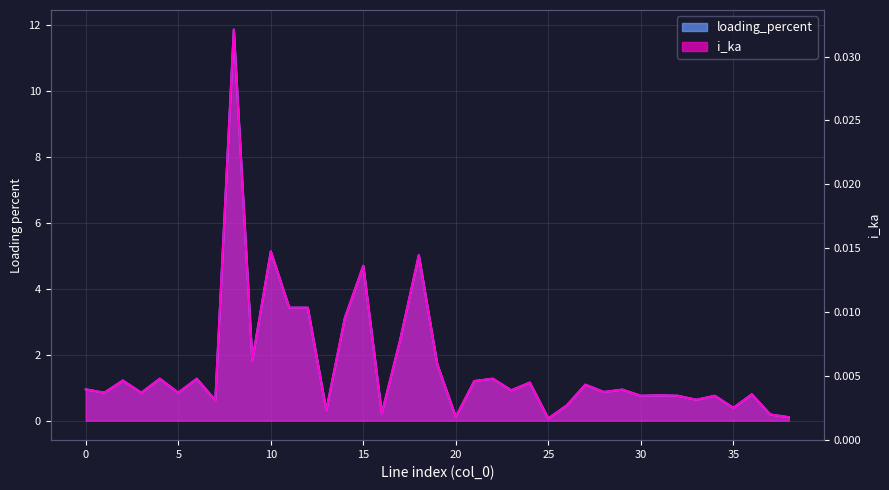

Which series has the largest total across all categories?

loading_percent